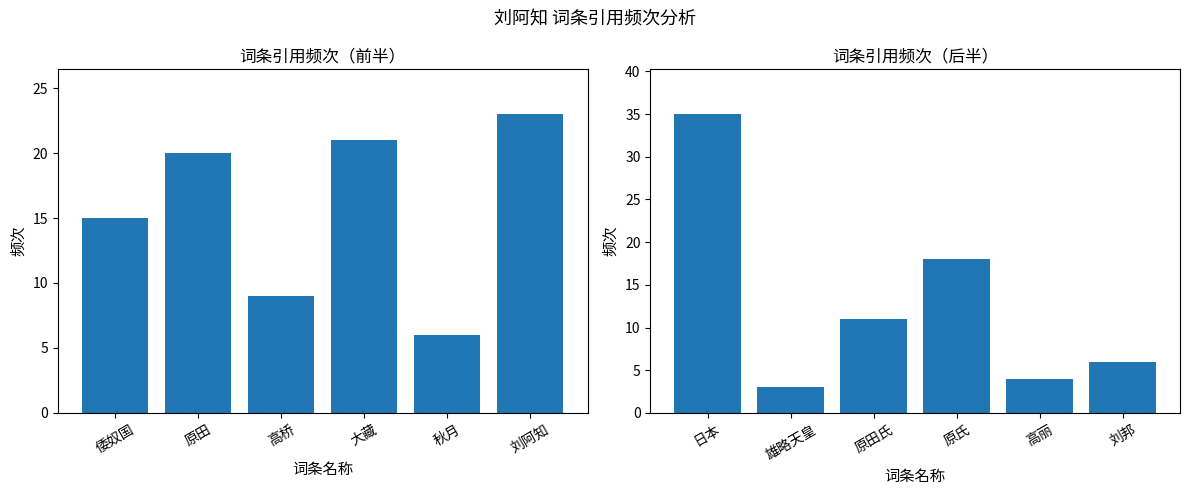

Rank the series by their average value, from lowest to highest.

频次（后半）, 频次（前半）